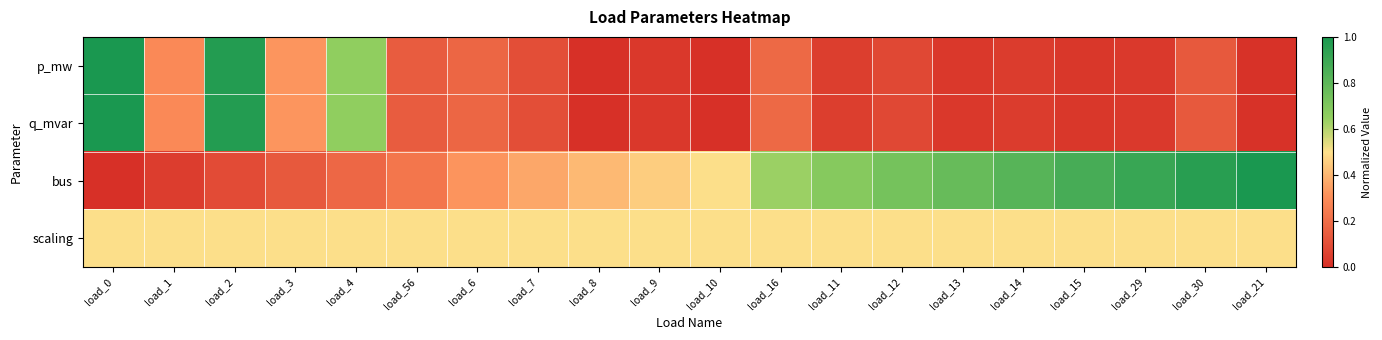

Reading left to right, transcribe all the data shown in this chart.

p_mw: load_0=1.0	load_1=0.3	load_2=1.0	load_3=0.3	load_4=0.7	load_56=0.1	load_6=0.2	load_7=0.1	load_8=0.0	load_9=0.0	load_10=0.0	load_16=0.2	load_11=0.0	load_12=0.1	load_13=0.0	load_14=0.0	load_15=0.0	load_29=0.0	load_30=0.1	load_21=0.0
q_mvar: load_0=1.0	load_1=0.3	load_2=1.0	load_3=0.3	load_4=0.7	load_56=0.1	load_6=0.2	load_7=0.1	load_8=0.0	load_9=0.0	load_10=0.0	load_16=0.2	load_11=0.0	load_12=0.1	load_13=0.0	load_14=0.0	load_15=0.0	load_29=0.0	load_30=0.1	load_21=0.0
bus: load_0=0.0	load_1=0.0	load_2=0.1	load_3=0.1	load_4=0.2	load_56=0.2	load_6=0.3	load_7=0.4	load_8=0.4	load_9=0.5	load_10=0.5	load_16=0.6	load_11=0.7	load_12=0.7	load_13=0.8	load_14=0.8	load_15=0.9	load_29=0.9	load_30=1.0	load_21=1.0
scaling: load_0=0.5	load_1=0.5	load_2=0.5	load_3=0.5	load_4=0.5	load_56=0.5	load_6=0.5	load_7=0.5	load_8=0.5	load_9=0.5	load_10=0.5	load_16=0.5	load_11=0.5	load_12=0.5	load_13=0.5	load_14=0.5	load_15=0.5	load_29=0.5	load_30=0.5	load_21=0.5